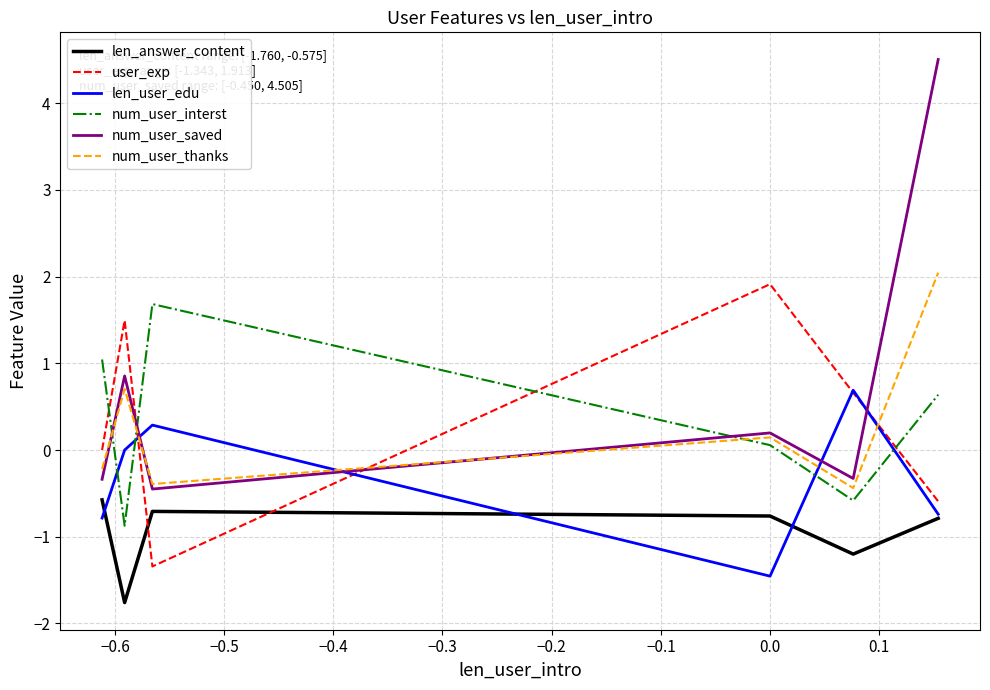

How many times do len_user_edu and num_user_saved cross each other?

4